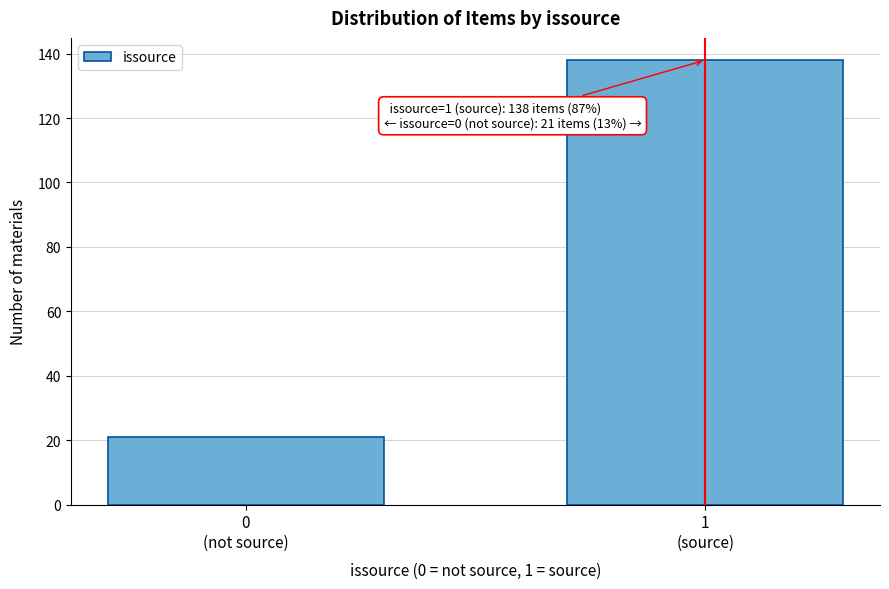

Reading left to right, transcribe all the data shown in this chart.

21	138